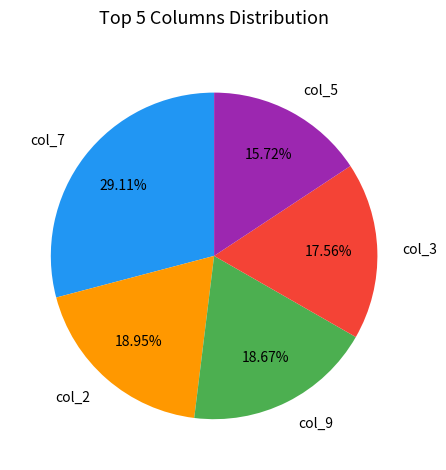

Count the number of slices in the pie.

5